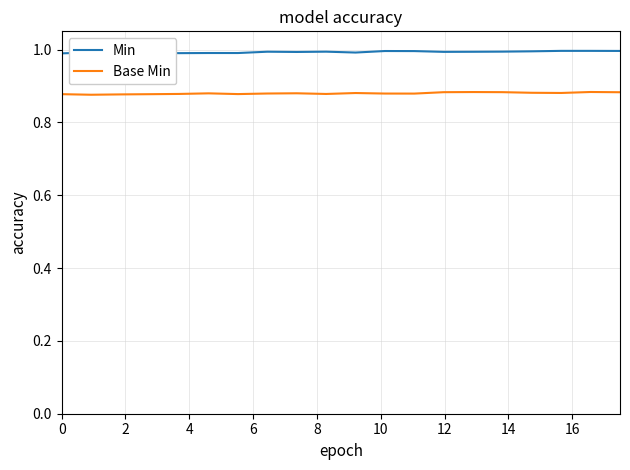

True or false: Min has more than 0 interior local peaks.

True